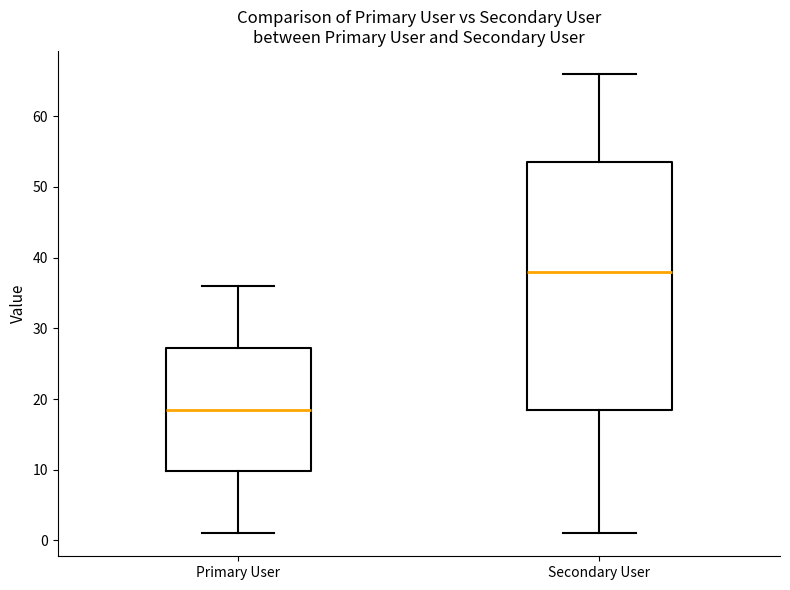

Which box is the tallest, from its lower edge to its upper edge?

Secondary User